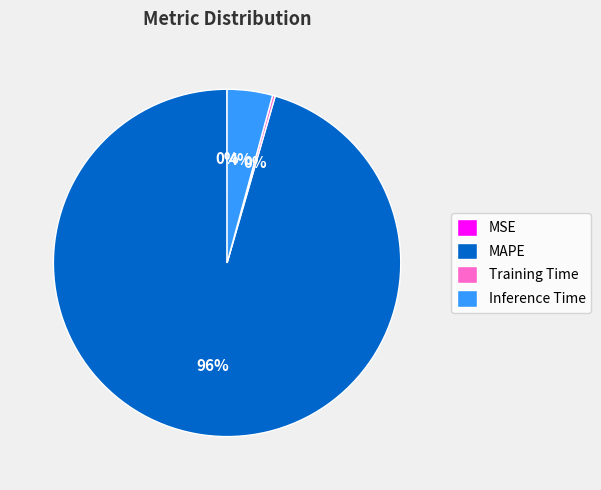

To the nearest percent, what is the difference between the largest and smallest slice percentages?

96%